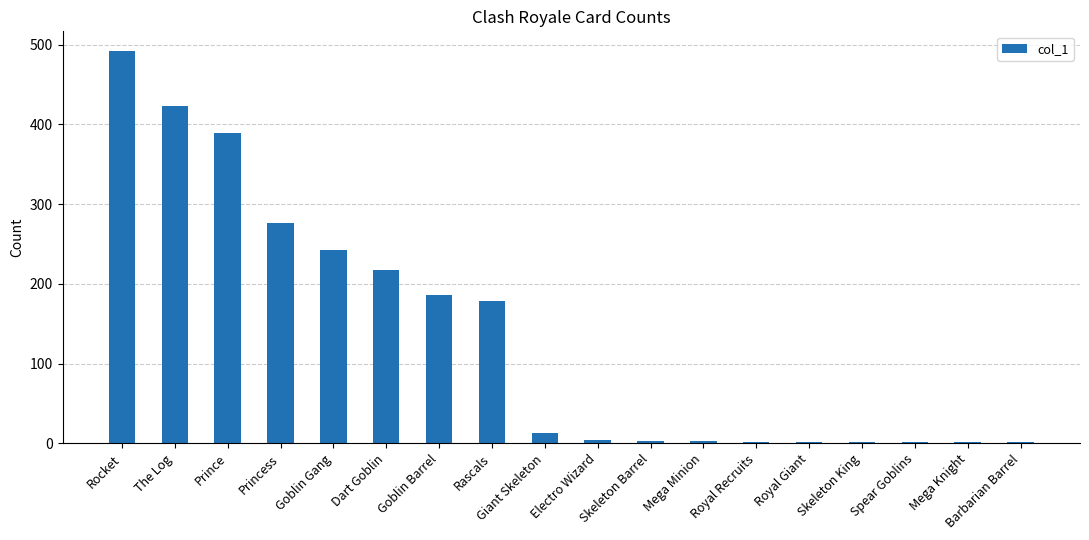

What is the sum of all values?

2432